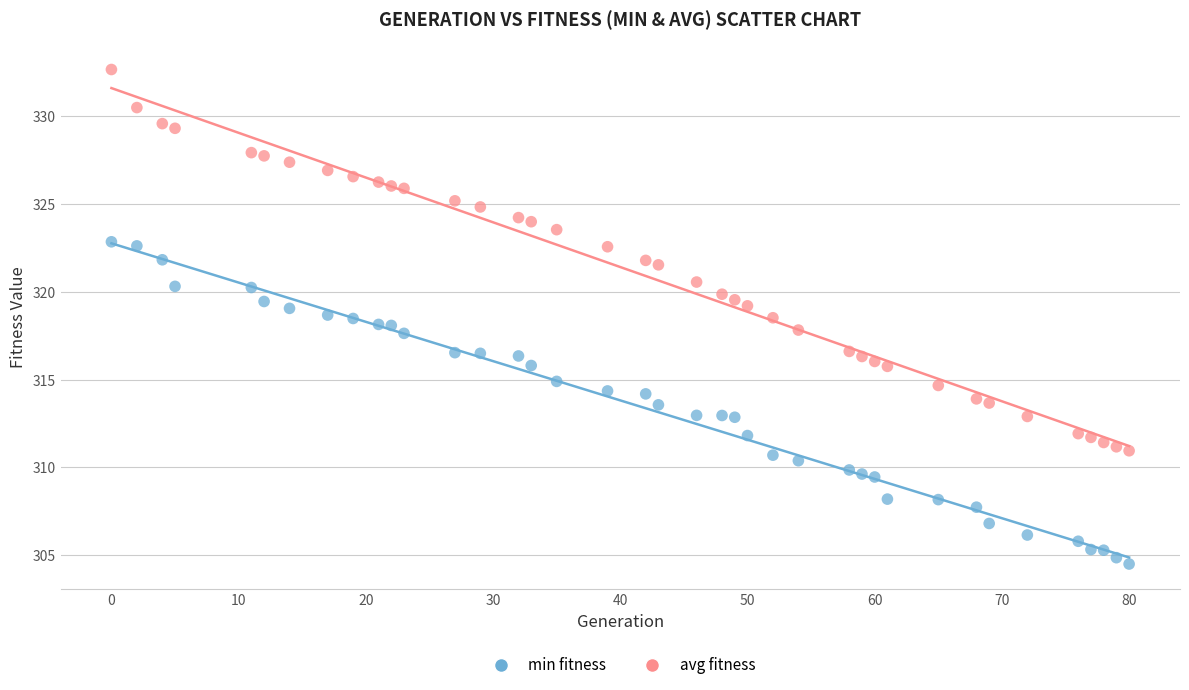

Which series contains the lowest Y value?

min fitness